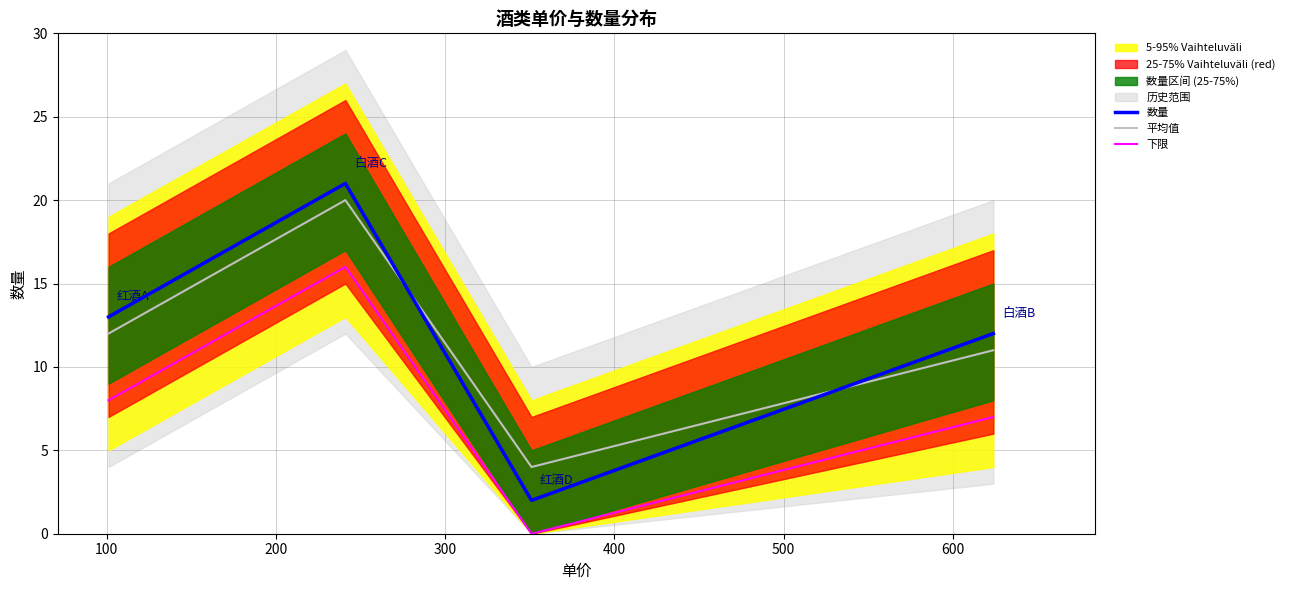

True or false: 平均值 and 数量 intersect in this chart.

True